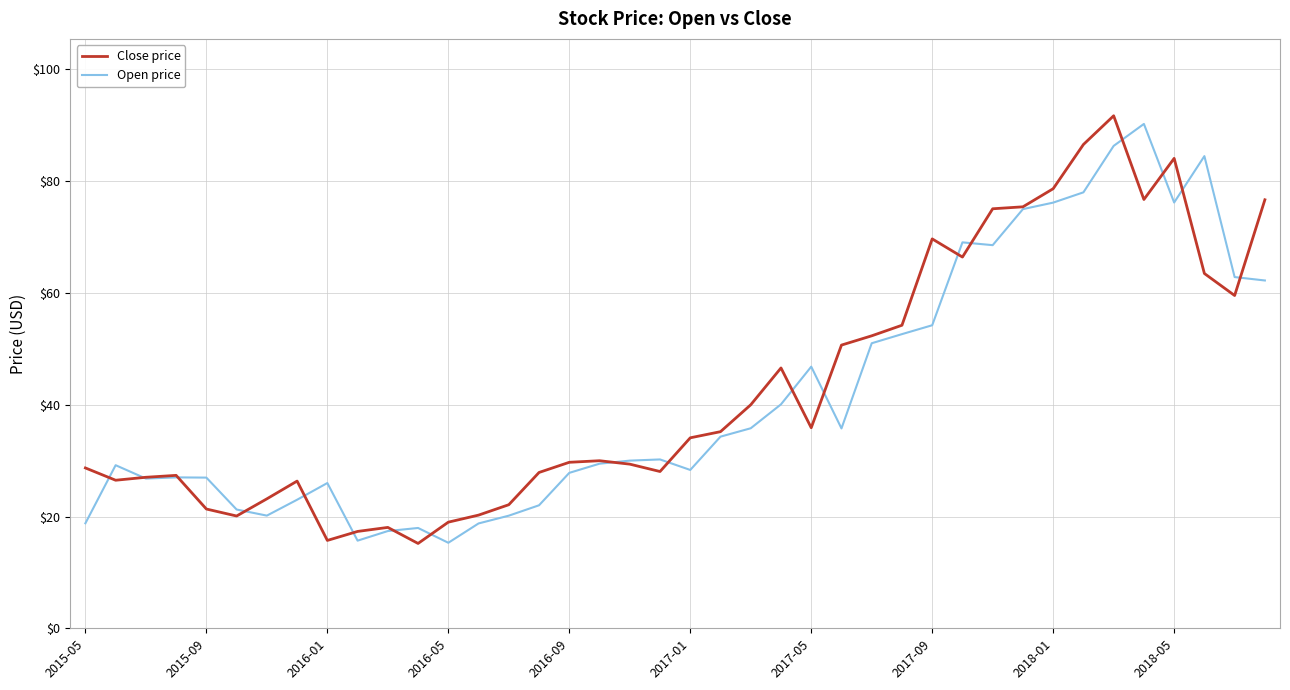

What are all the series names shown in the legend?

Close price, Open price